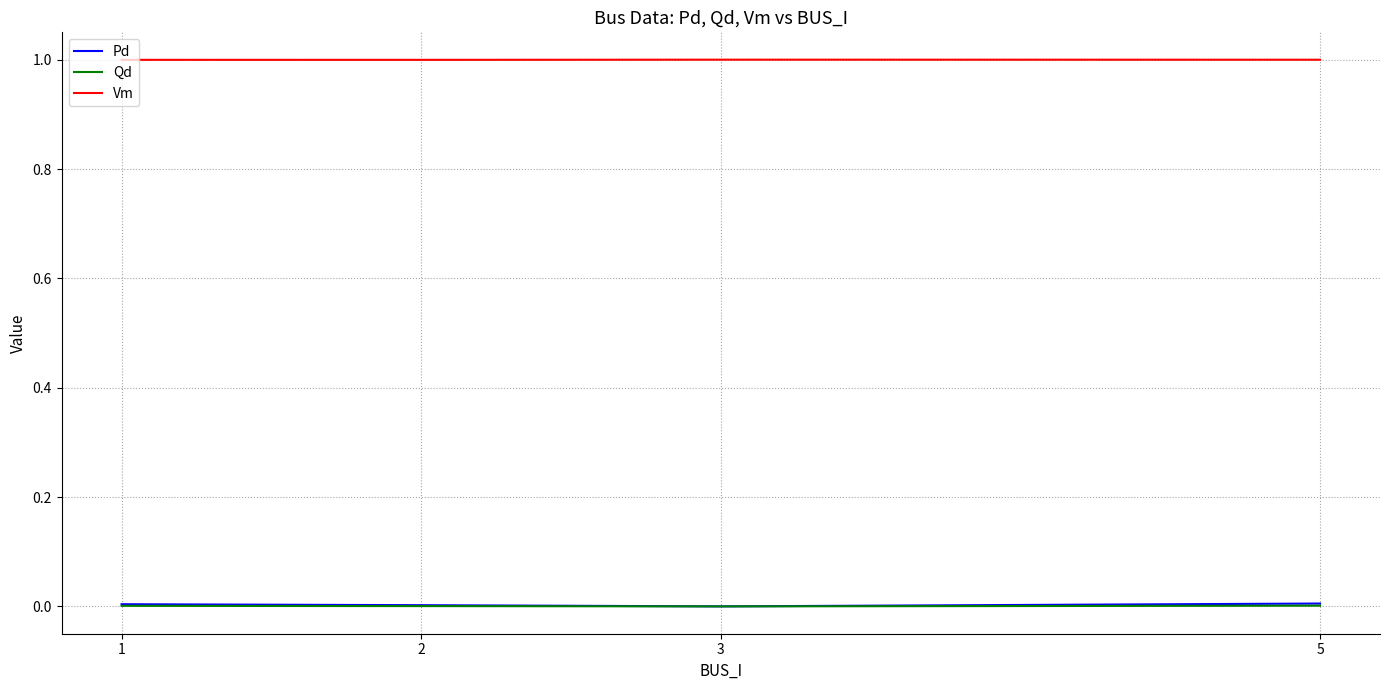

True or false: Pd and Vm cross at least once.

False